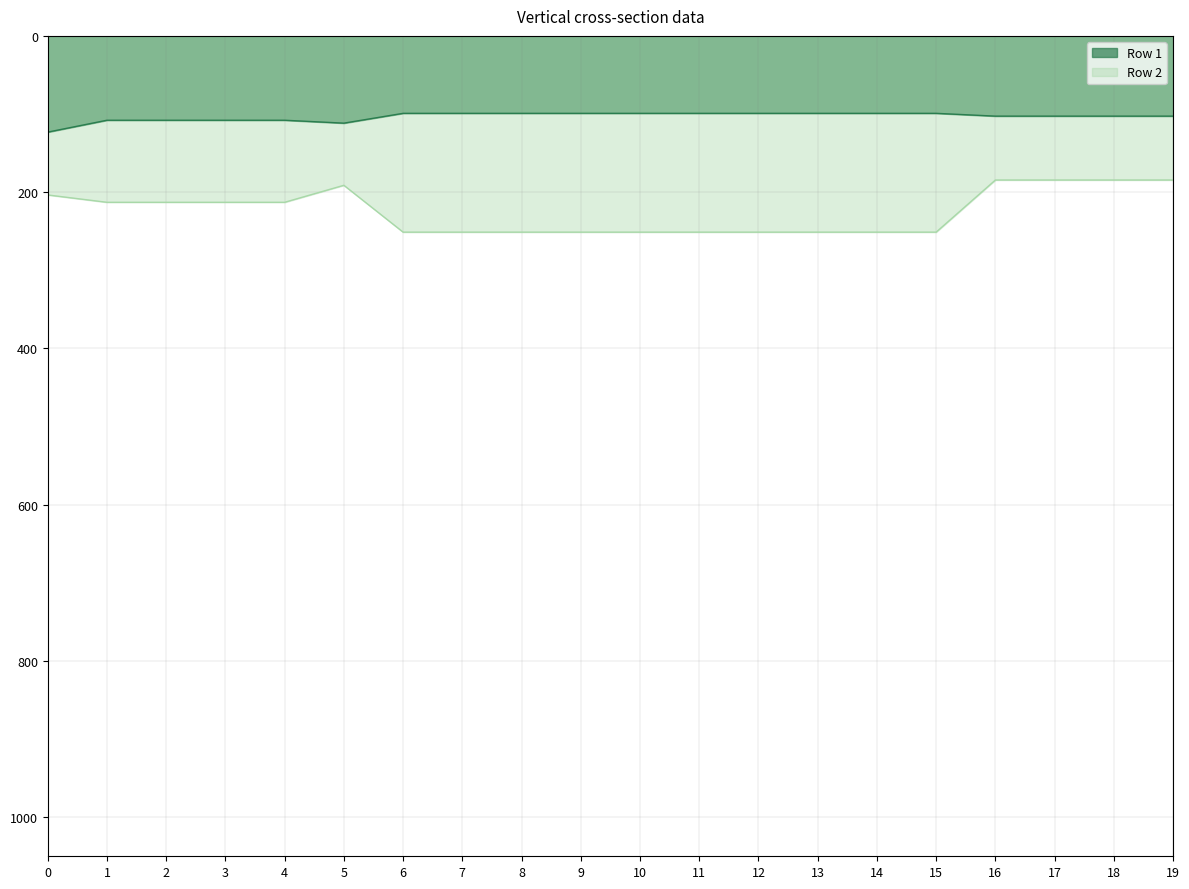

True or false: Row 1 and Row 2 intersect in this chart.

False